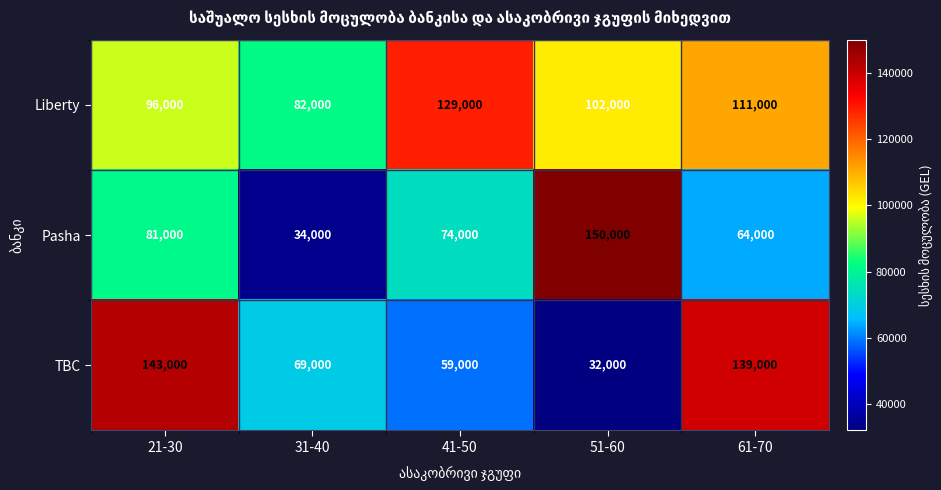

Count the number of categories in the chart.

5